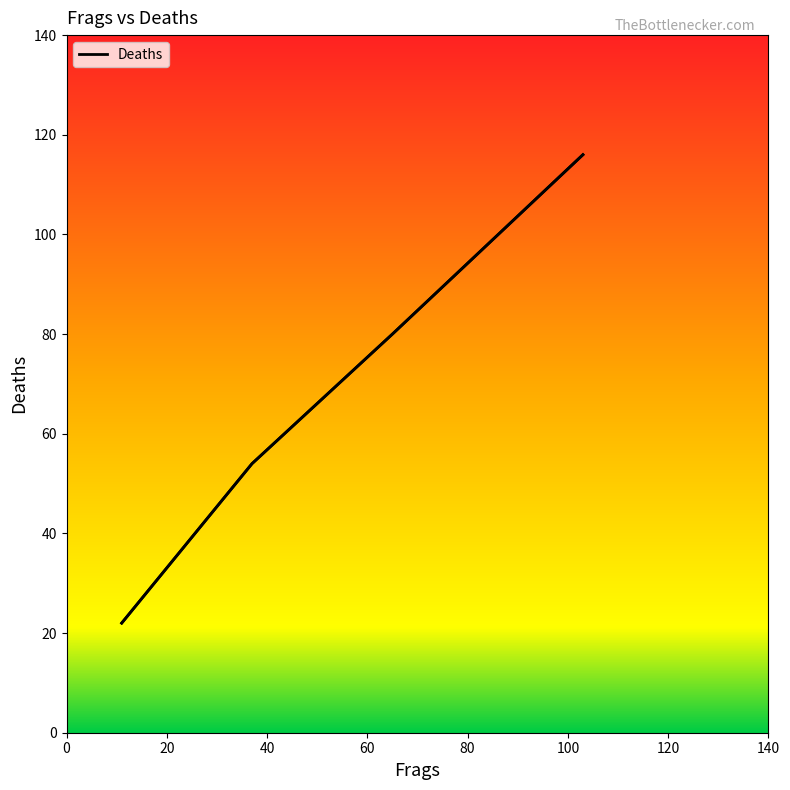

What is the smallest value displayed?

22